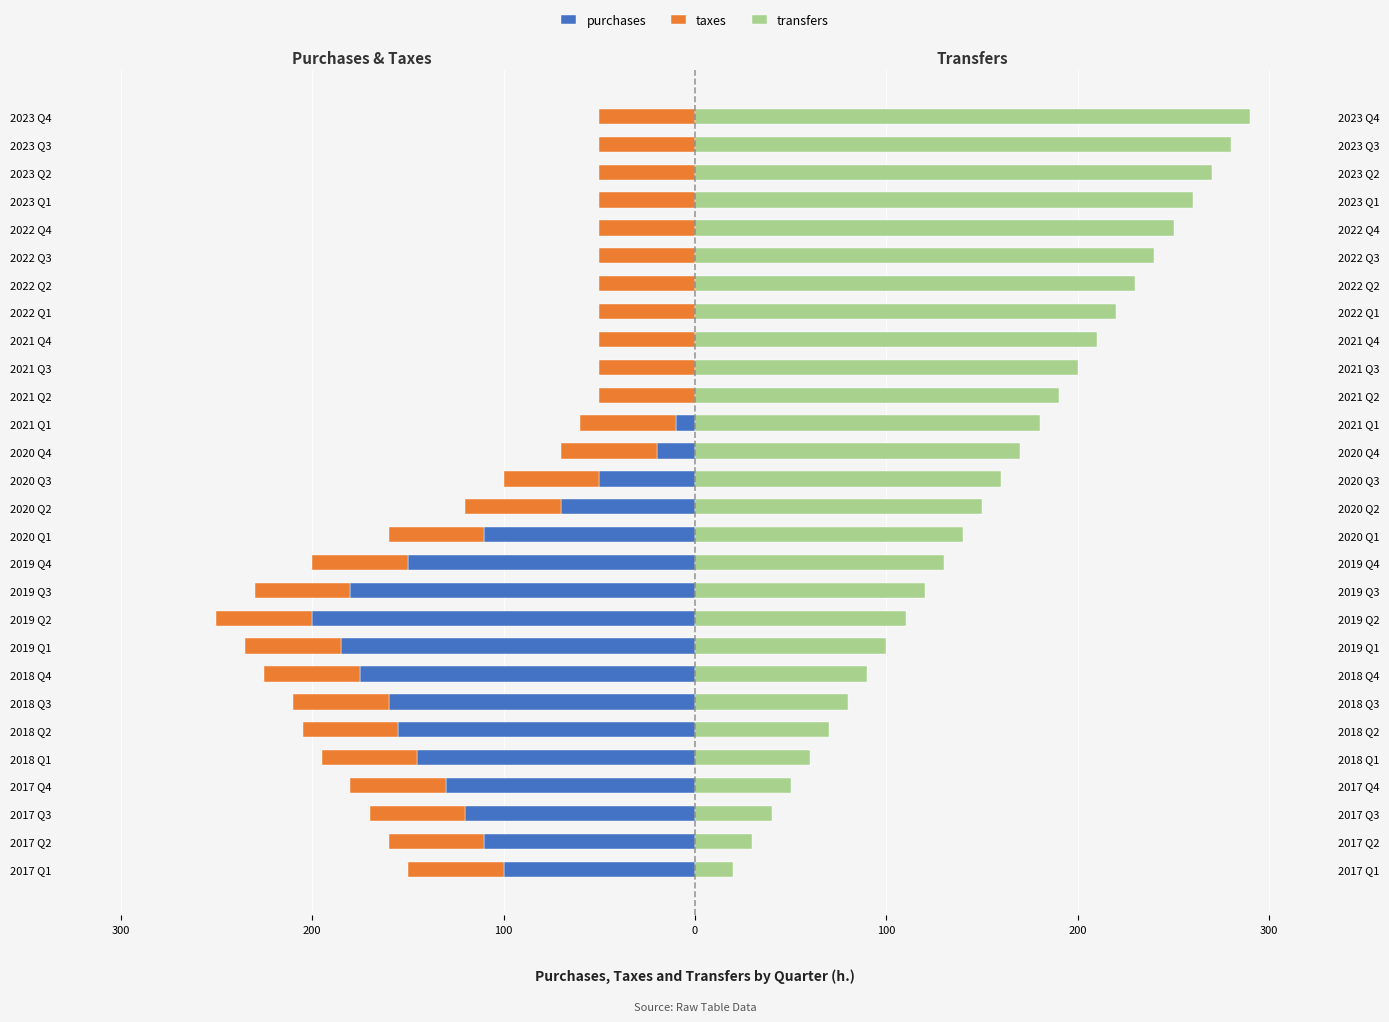

The transfers series shows 130.0 at 2019 Q4. True or false?

True